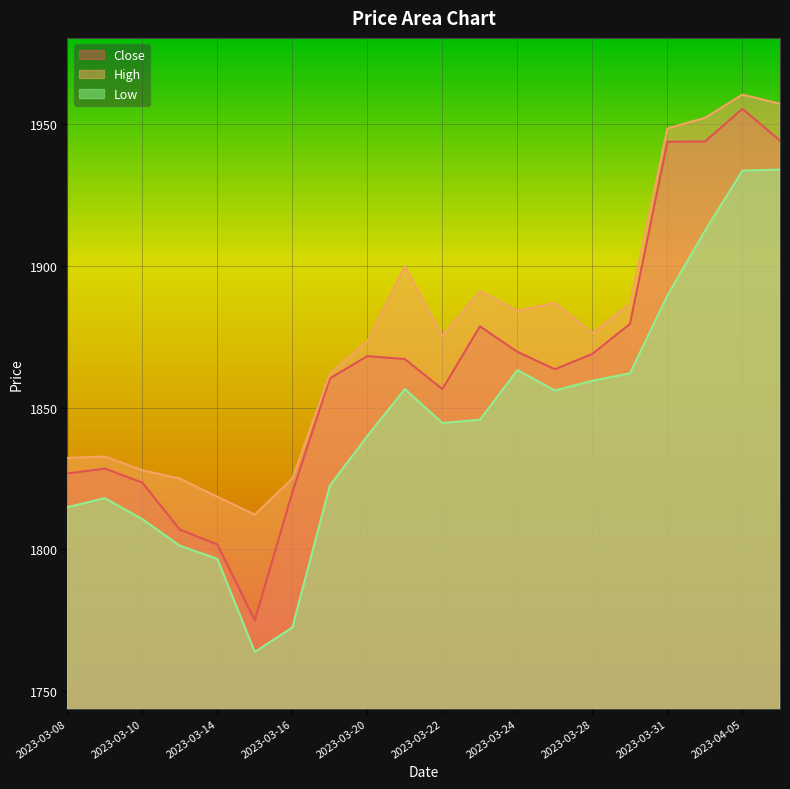

Reading left to right, list all the values displayed in this chart.

Close: 2023-03-08=1826.8	2023-03-09=1828.5	2023-03-10=1823.6	2023-03-13=1807.0	2023-03-14=1801.8	2023-03-15=1775.0	2023-03-16=1820.1	2023-03-17=1860.3	2023-03-20=1868.2	2023-03-21=1867.2	2023-03-22=1856.5	2023-03-23=1878.7	2023-03-24=1869.7	2023-03-27=1863.6	2023-03-28=1869.0	2023-03-29=1879.5	2023-03-31=1943.8	2023-04-03=1943.9	2023-04-05=1955.4	2023-04-06=1944.2
High: 2023-03-08=1832.3	2023-03-09=1832.8	2023-03-10=1828.0	2023-03-13=1825.0	2023-03-14=1818.6	2023-03-15=1812.3	2023-03-16=1825.0	2023-03-17=1862.0	2023-03-20=1873.3	2023-03-21=1899.9	2023-03-22=1875.2	2023-03-23=1891.1	2023-03-24=1884.2	2023-03-27=1886.9	2023-03-28=1876.3	2023-03-29=1886.7	2023-03-31=1948.5	2023-04-03=1952.2	2023-04-05=1960.4	2023-04-06=1957.2
Low: 2023-03-08=1814.9	2023-03-09=1818.1	2023-03-10=1810.7	2023-03-13=1801.3	2023-03-14=1796.7	2023-03-15=1763.8	2023-03-16=1772.5	2023-03-17=1822.5	2023-03-20=1840.0	2023-03-21=1856.6	2023-03-22=1844.6	2023-03-23=1845.7	2023-03-24=1863.3	2023-03-27=1856.1	2023-03-28=1859.5	2023-03-29=1862.1	2023-03-31=1889.6	2023-04-03=1912.4	2023-04-05=1933.6	2023-04-06=1934.0